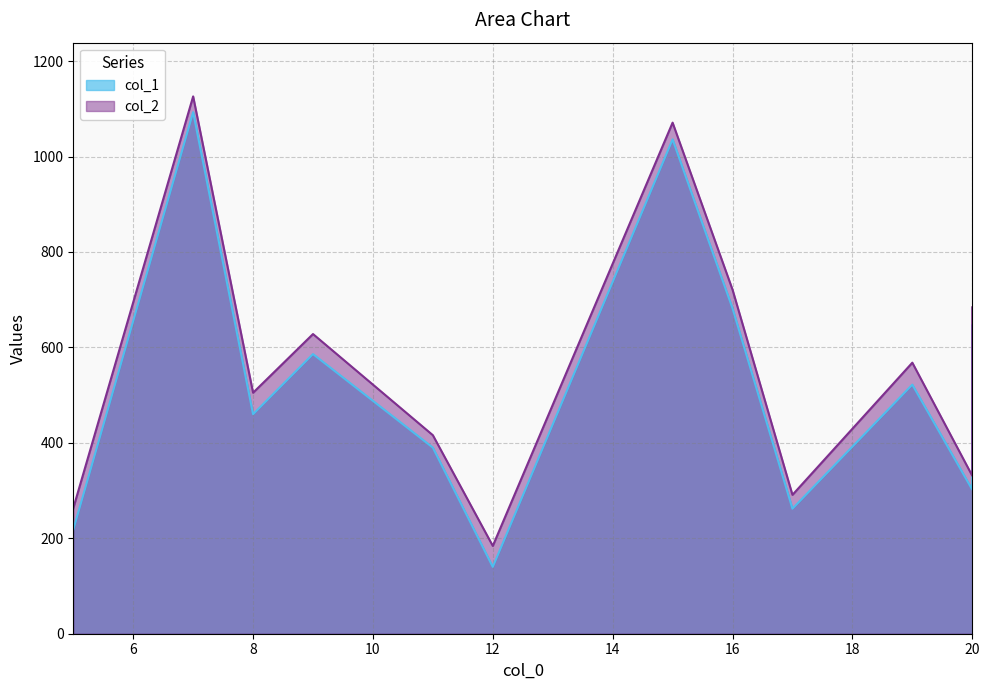

What is the average value of the col_1 series?

528